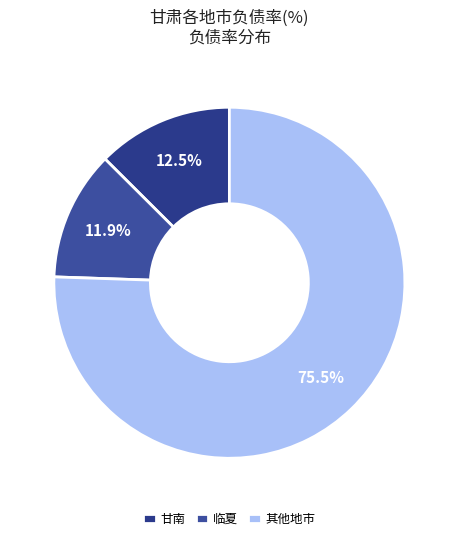

What is the smallest slice in the pie chart?

临夏